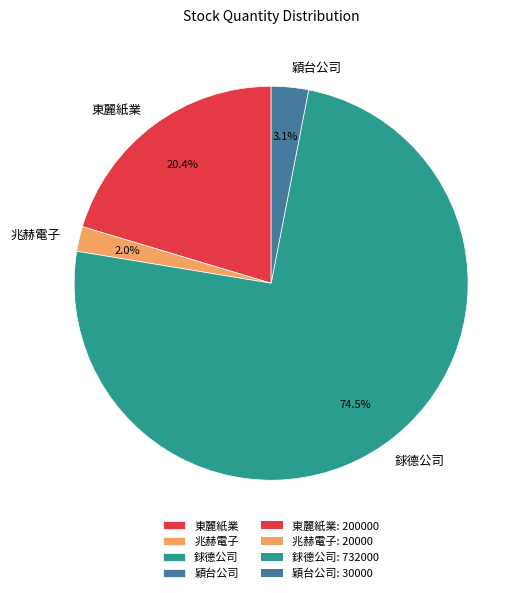

Which slice is the largest?

銶德公司